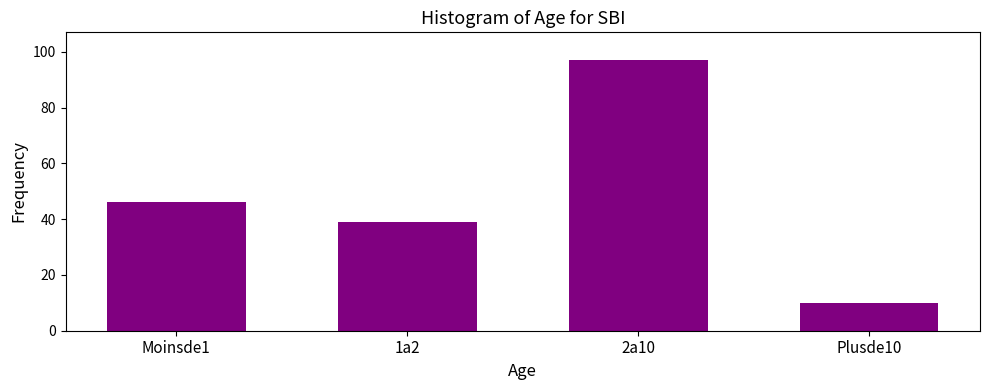

Reading left to right, extract all data points from this chart.

46	39	97	10